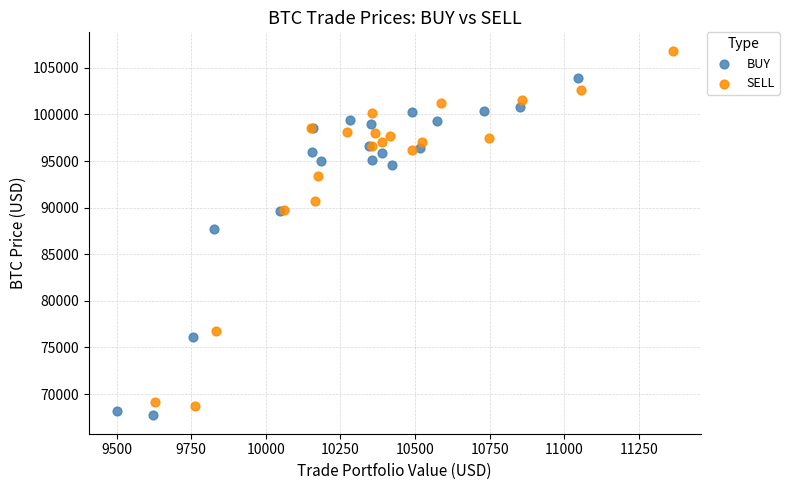

Which series has the widest spread of Y values?

SELL